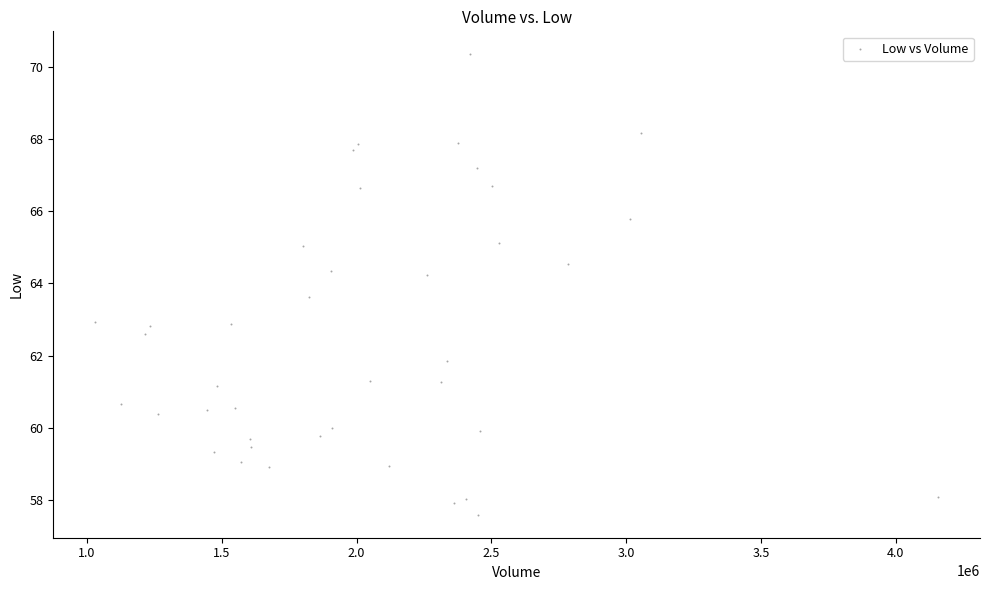

What is the range of Y values (max minus min)?

12.8